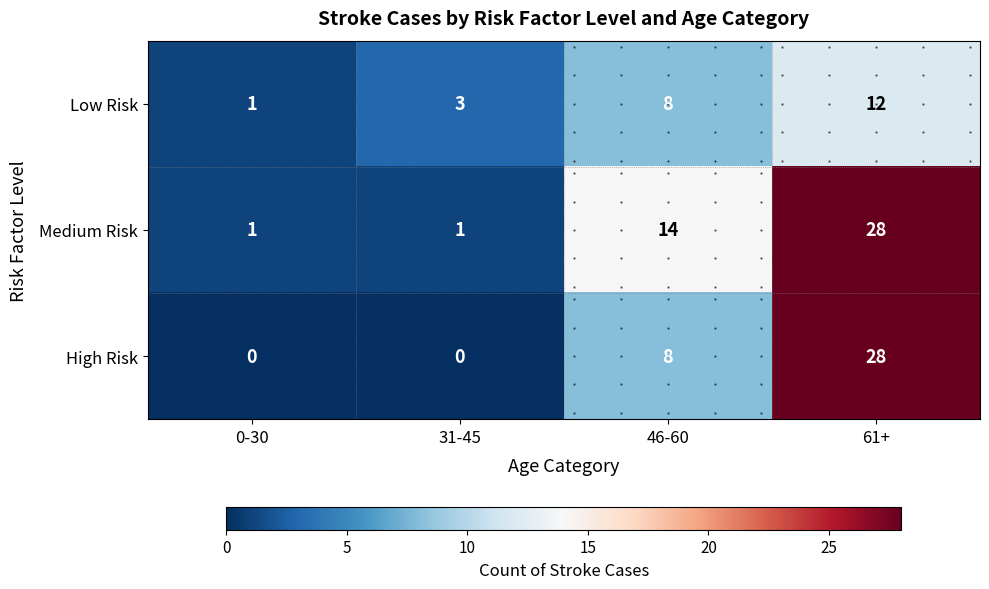

What is the difference between the maximum and second lowest values in the Medium Risk series?

27